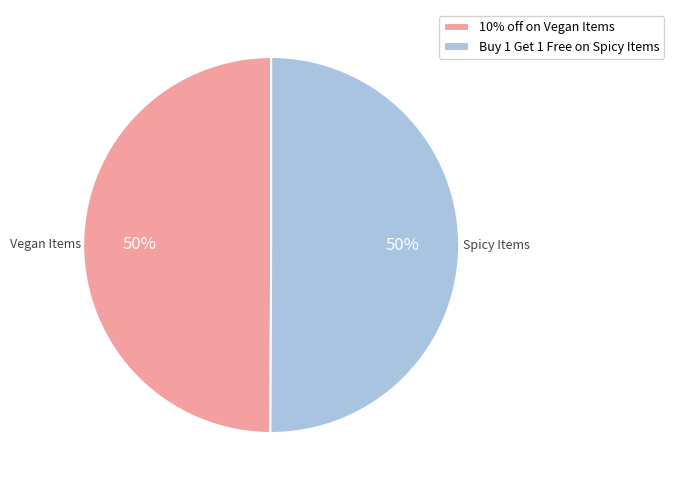

What is the ratio of the value at 10% off on Vegan Items to the value at Buy 1 Get 1 Free on Spicy Items?

1.0